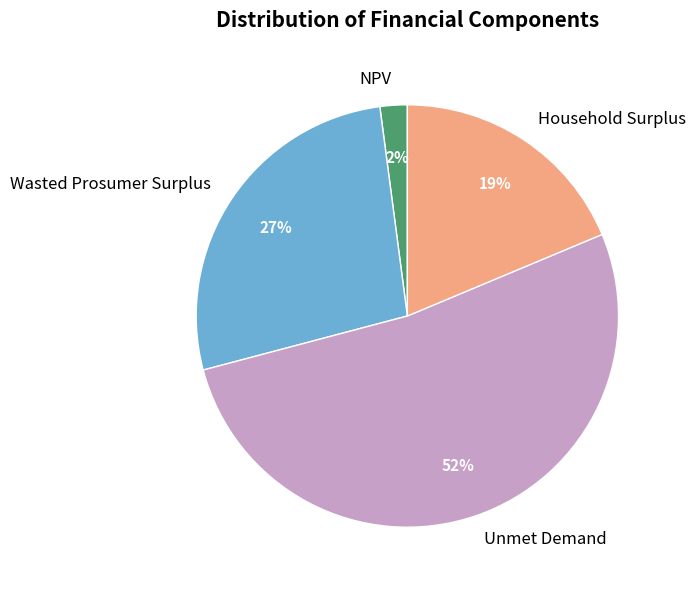

Which slice is the smallest?

NPV